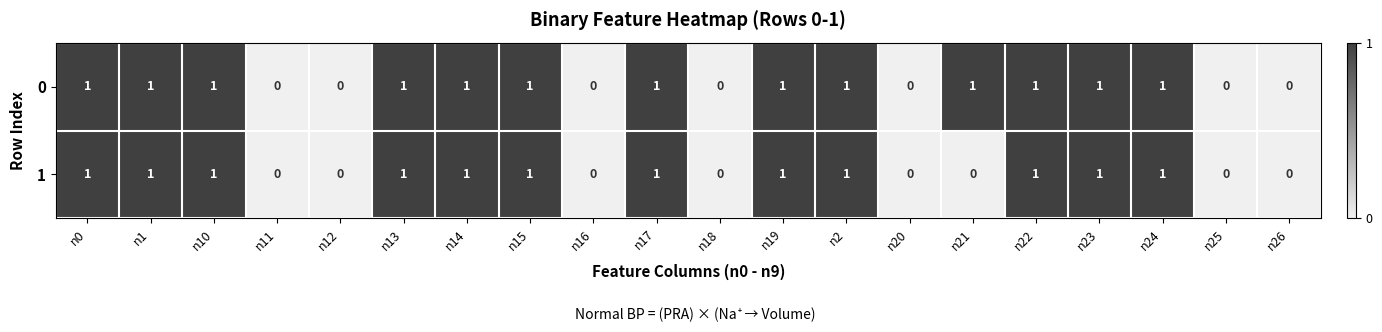

Which series has the largest total across all categories?

0